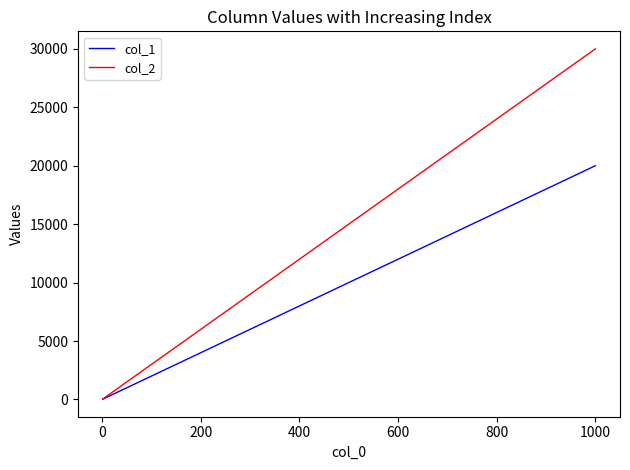

List the series in order of their overall mean, highest first.

col_2, col_1